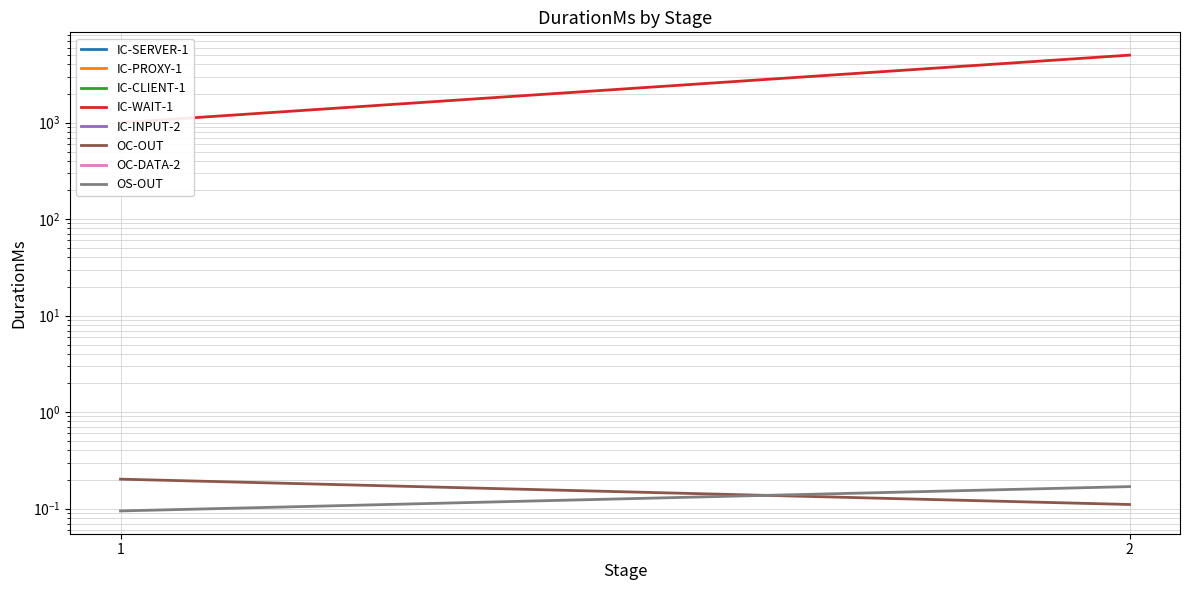

Between 2 and 1, which is larger?

2